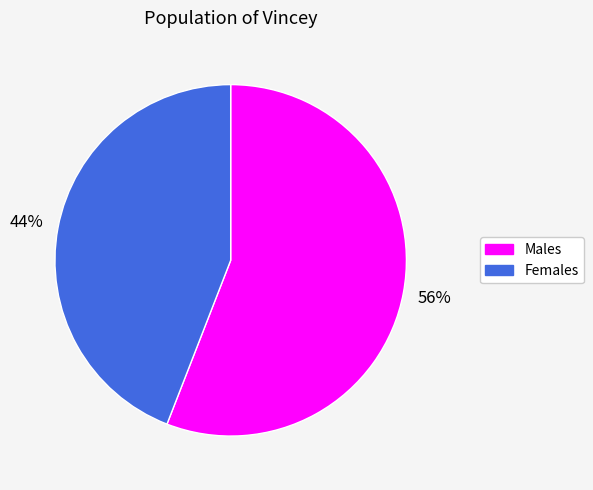

Is there a majority slice in this chart?

Yes